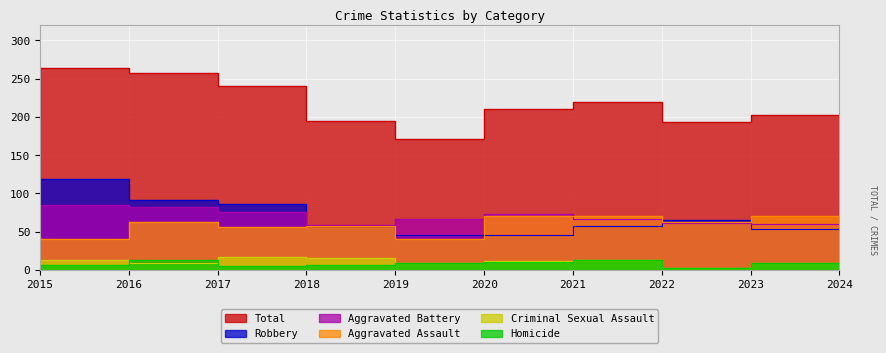

What is the smallest value displayed?

2